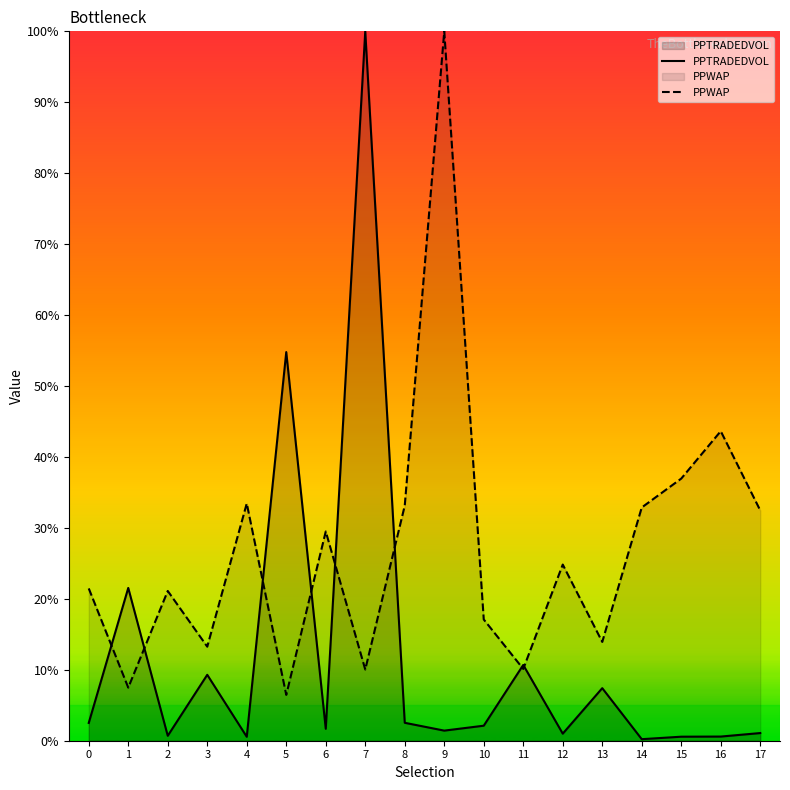

What is the lowest value of the PPWAP series?

6.5